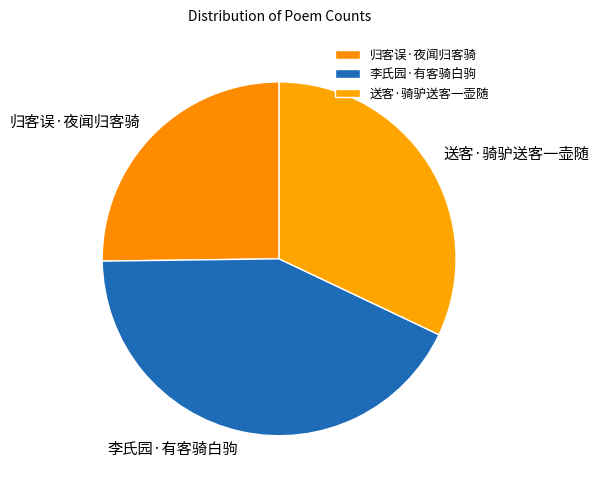

Does any single category account for the majority?

No